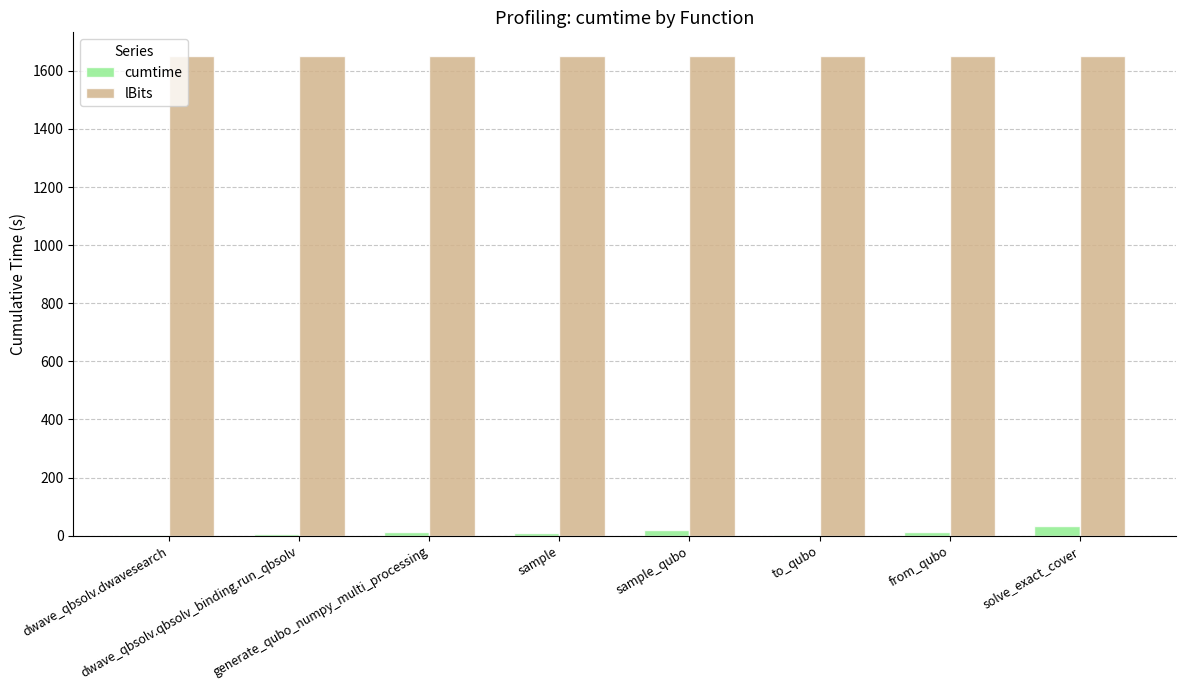

Which series has the largest total across all categories?

lBits